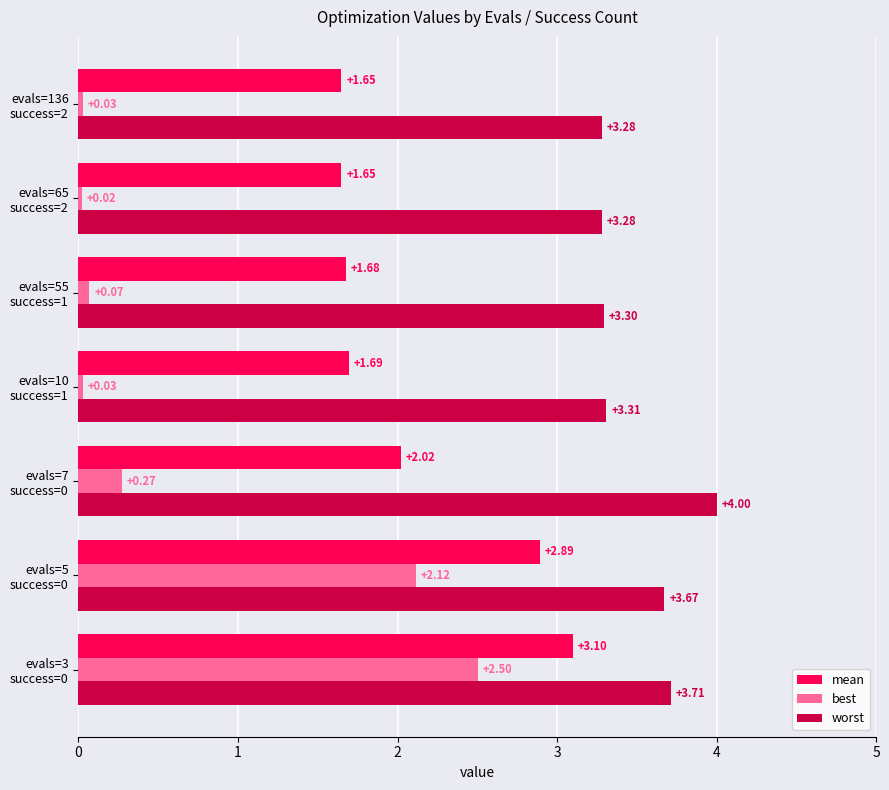

At how many categories does at least one series exceed 0?

7